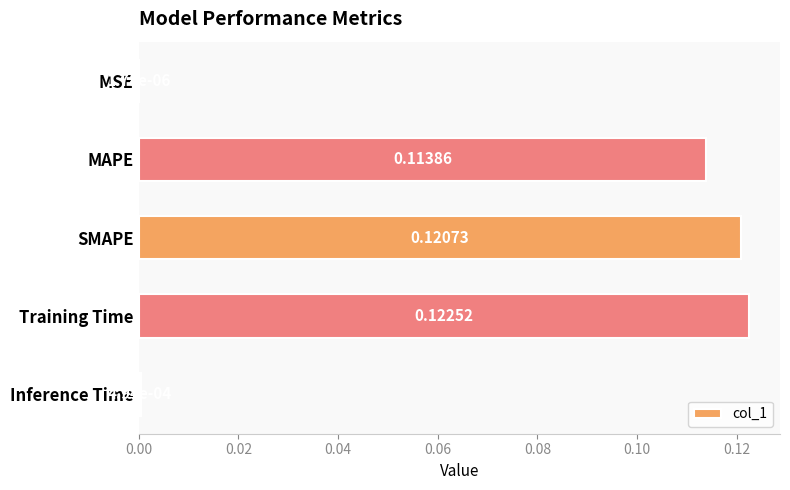

Between MAPE and SMAPE, which is larger?

SMAPE